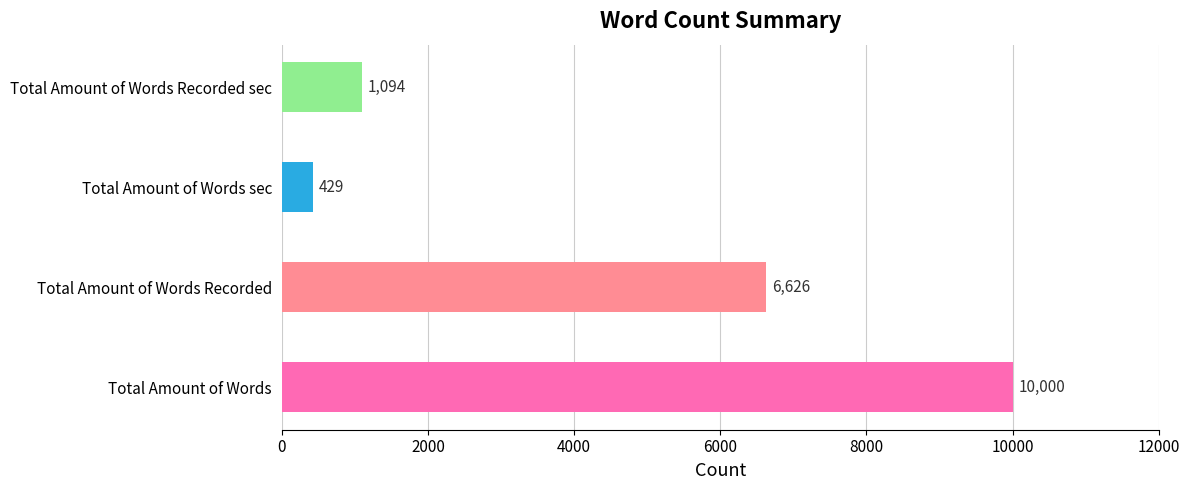

Between Total Amount of Words Recorded sec and Total Amount of Words Recorded, which is larger?

Total Amount of Words Recorded